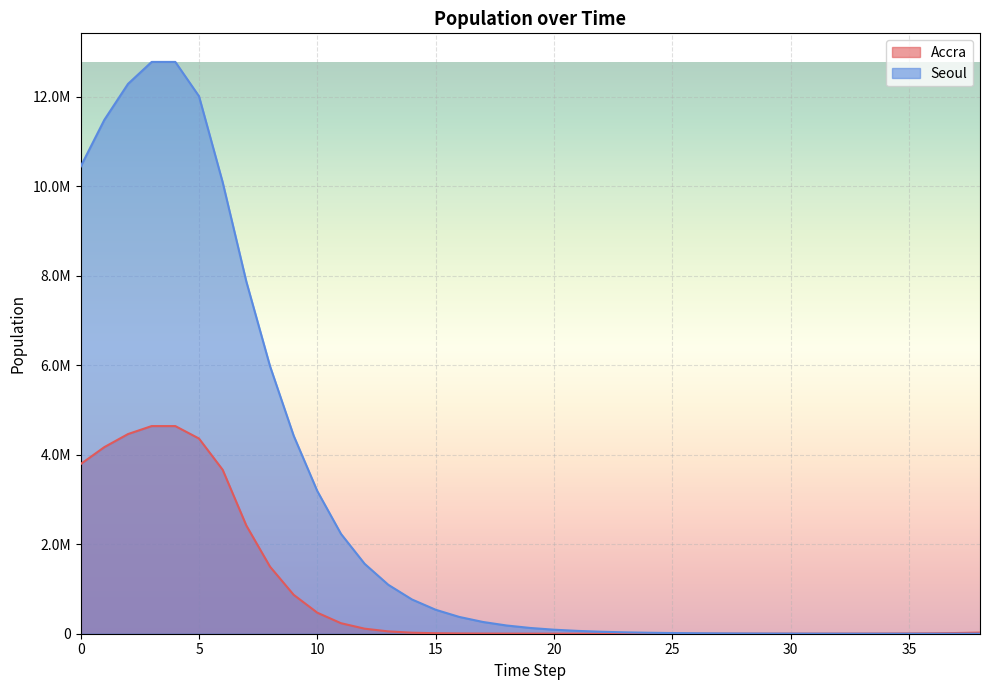

What is the difference between the highest and lowest values at 17?

258966.8